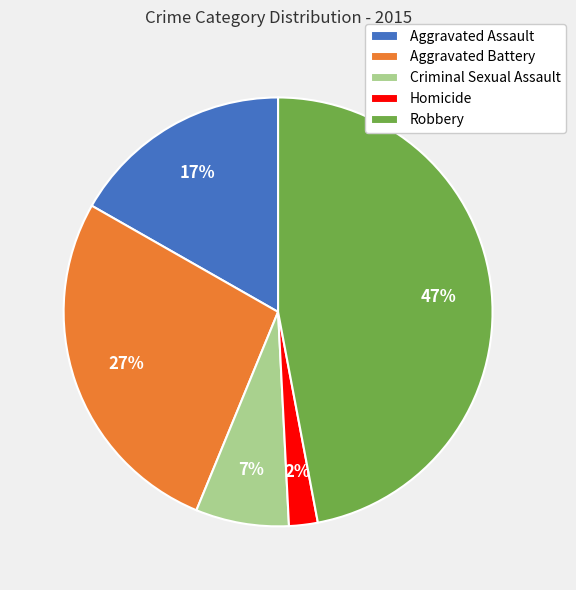

True or false: Homicide accounts for 2% of the total.

True